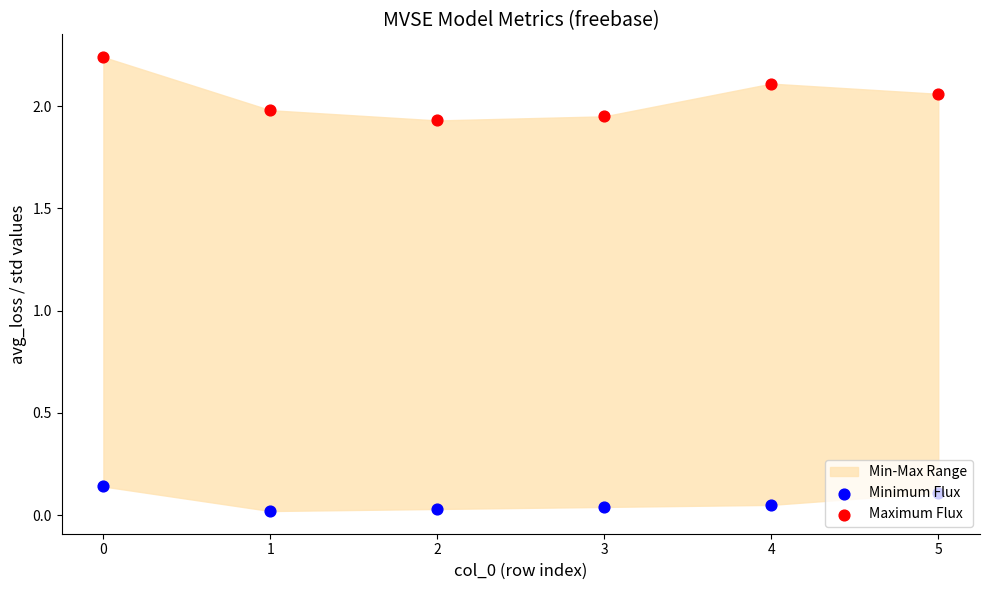

Which series reaches the maximum Y coordinate?

Maximum Flux